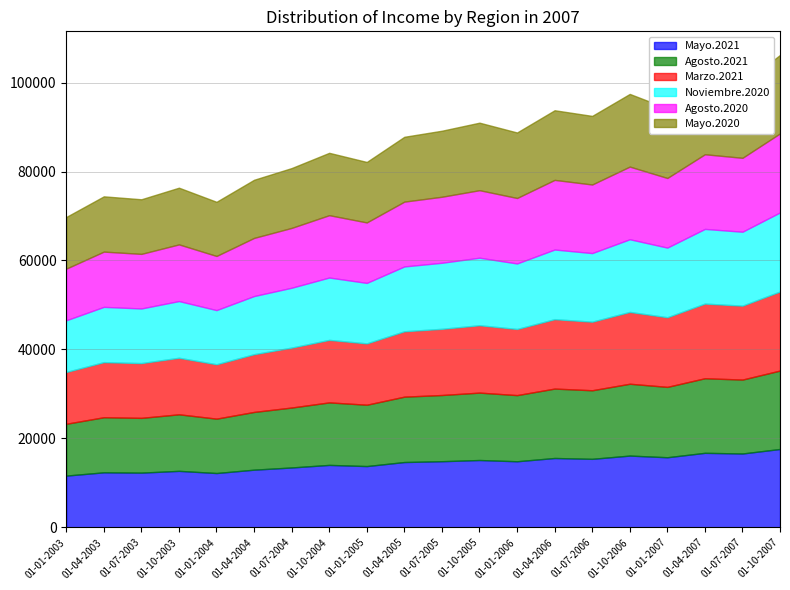

What is the difference between the highest and lowest values at 01-07-2004?

21